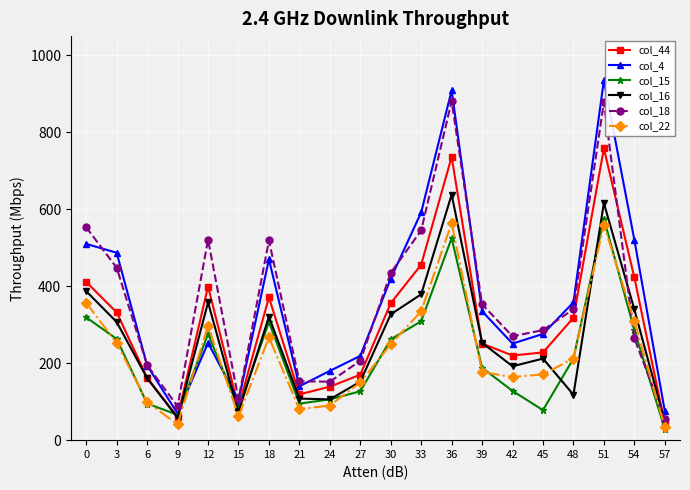

Does the chart have visible grid lines?

Yes